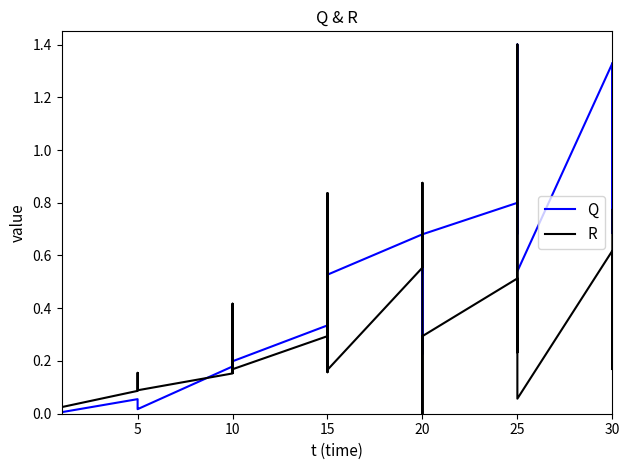

True or false: R has more than 2 interior local peaks.

True